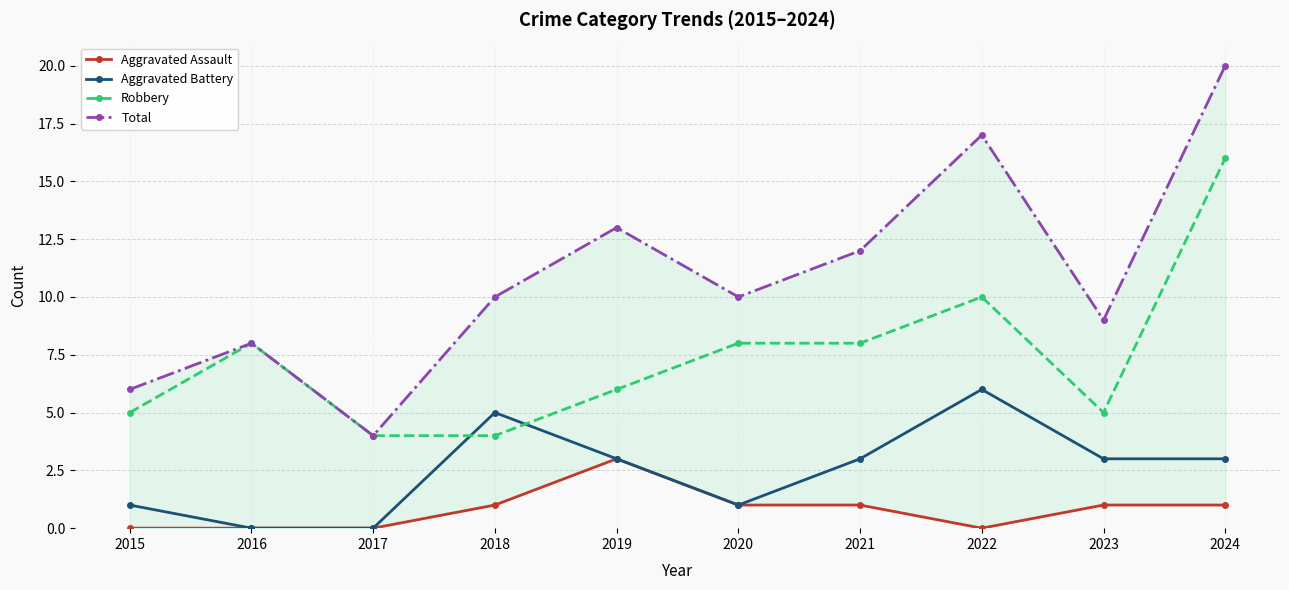

At 2021, list the series in order from smallest to largest.

Aggravated Assault, Aggravated Battery, Robbery, Total